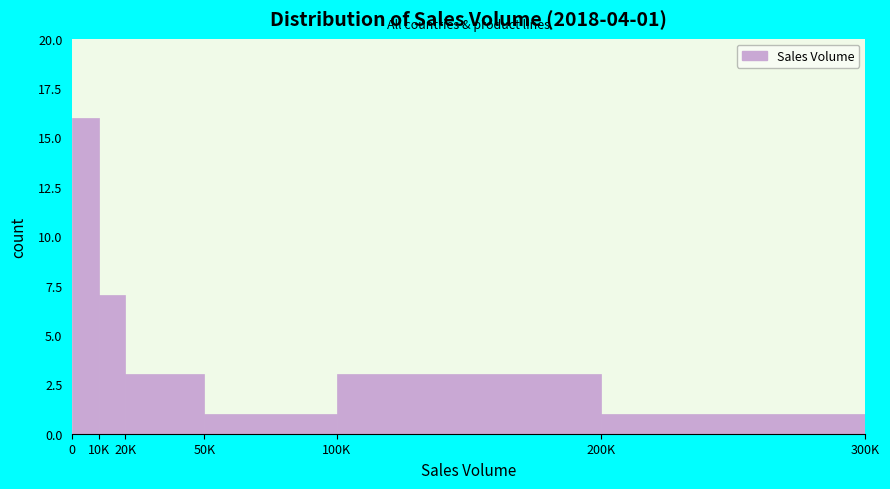

Reading right to left, extract all data points from this chart.

200K=1	100K=3	50K=1	20K=3	10K=7	0=16